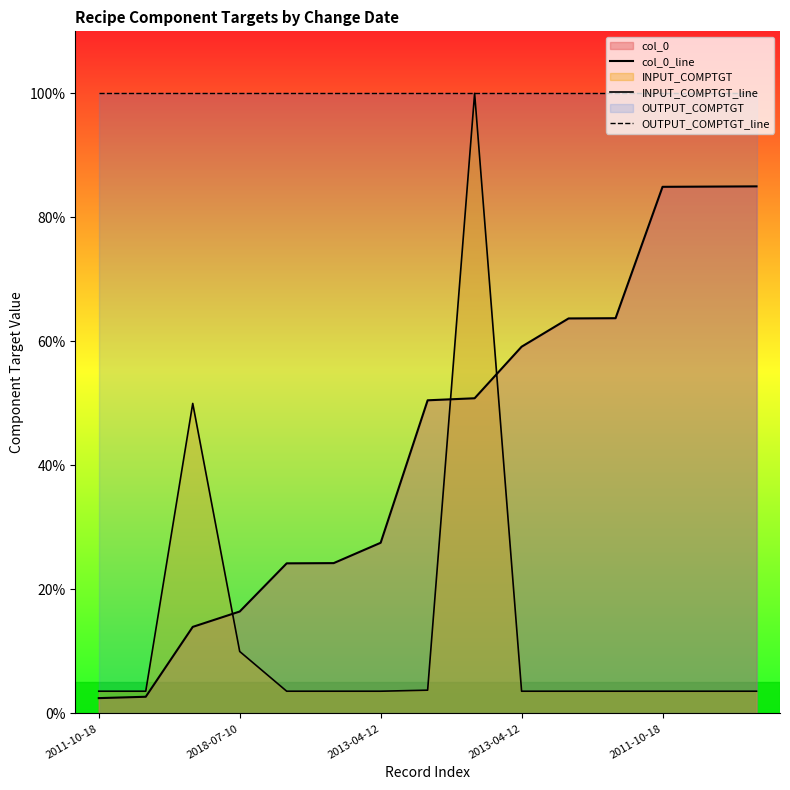

How many series are shown in this chart?

3